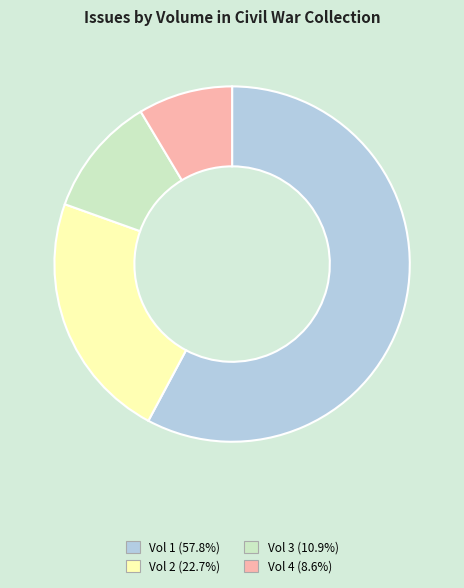

Do Vol 2 and Vol 4 together represent more than half of the pie?

No